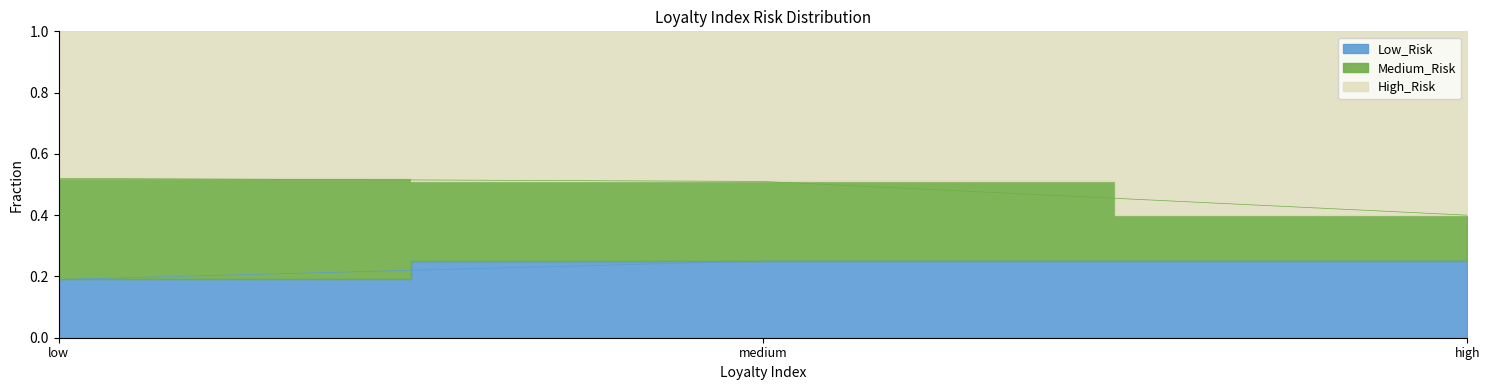

Which has a higher value, high or medium?

medium